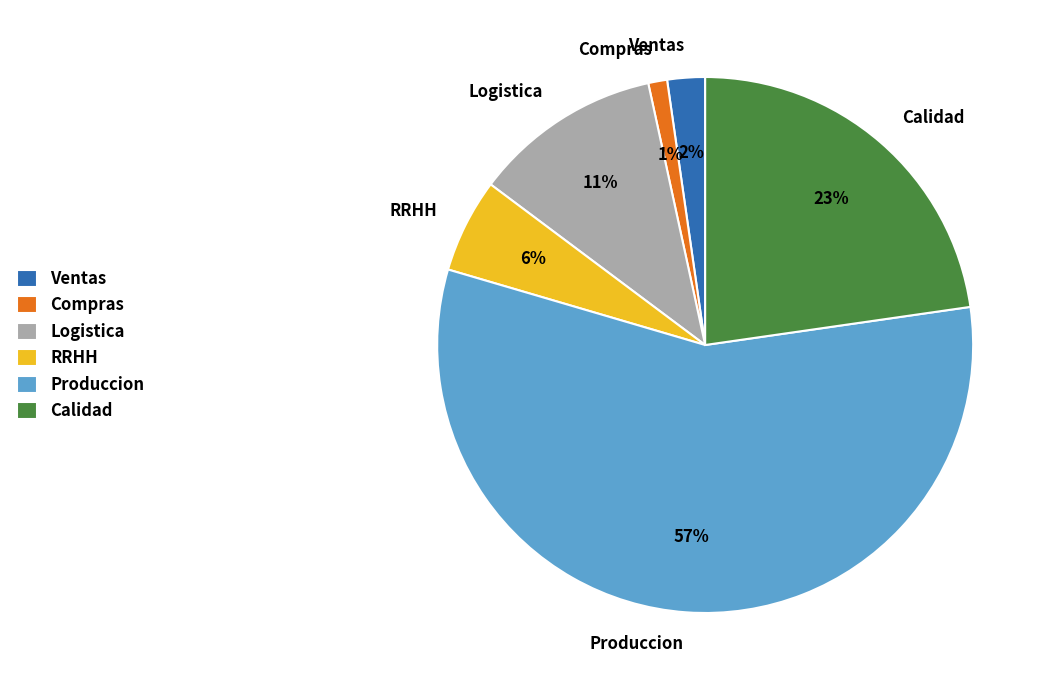

Rank the categories by value from lowest to highest.

Compras, Ventas, RRHH, Logistica, Calidad, Produccion